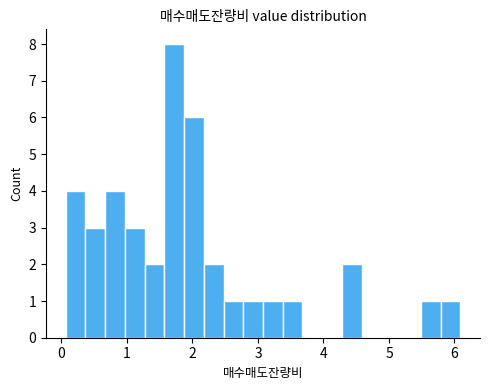

Around what value on the x-axis is the tallest bar? Give the approximate position of its centre, as read against the axis.

1.7